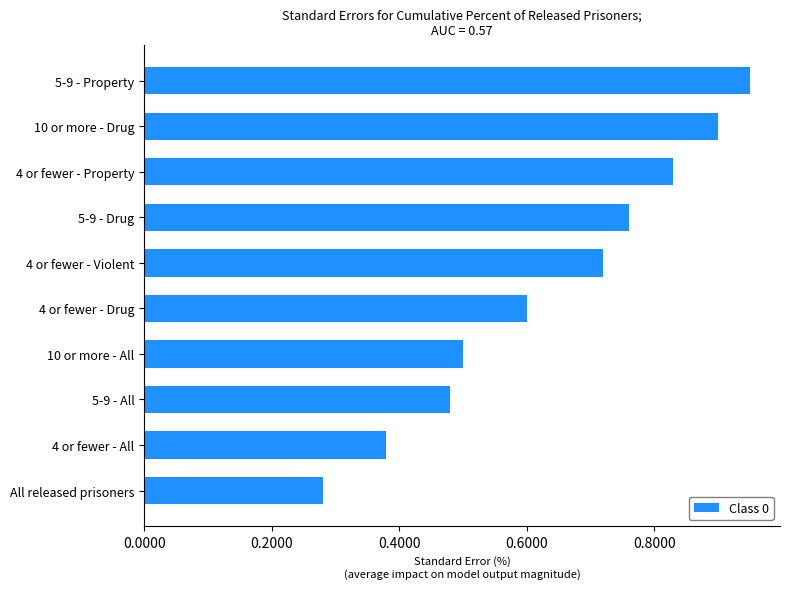

Between 5-9 - All and 5-9 - Drug, which is larger?

5-9 - Drug